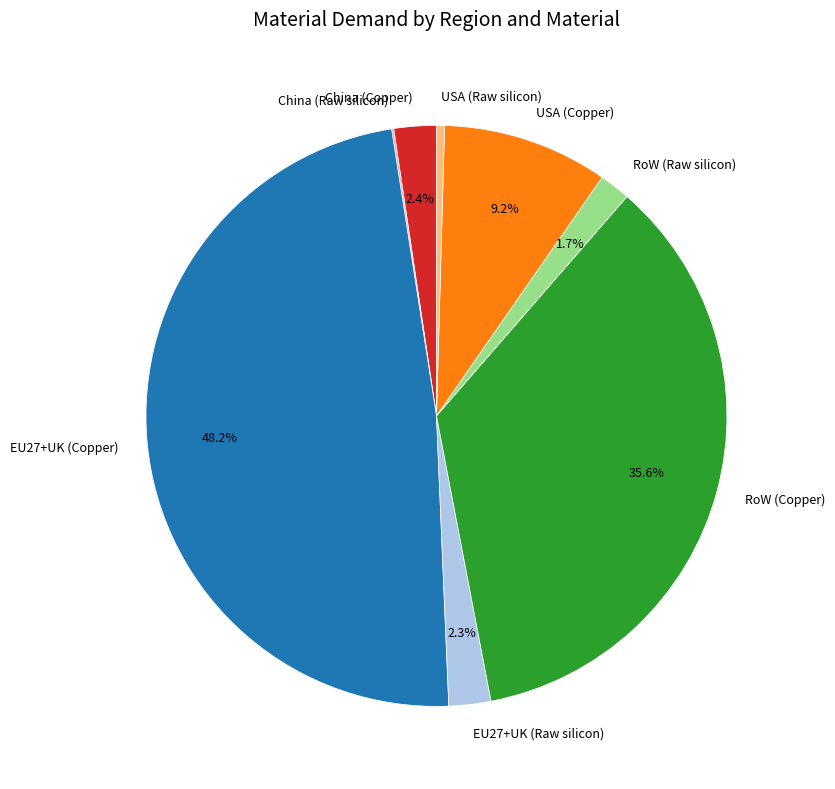

Is it true that RoW (Copper) is 48% of the pie?

False